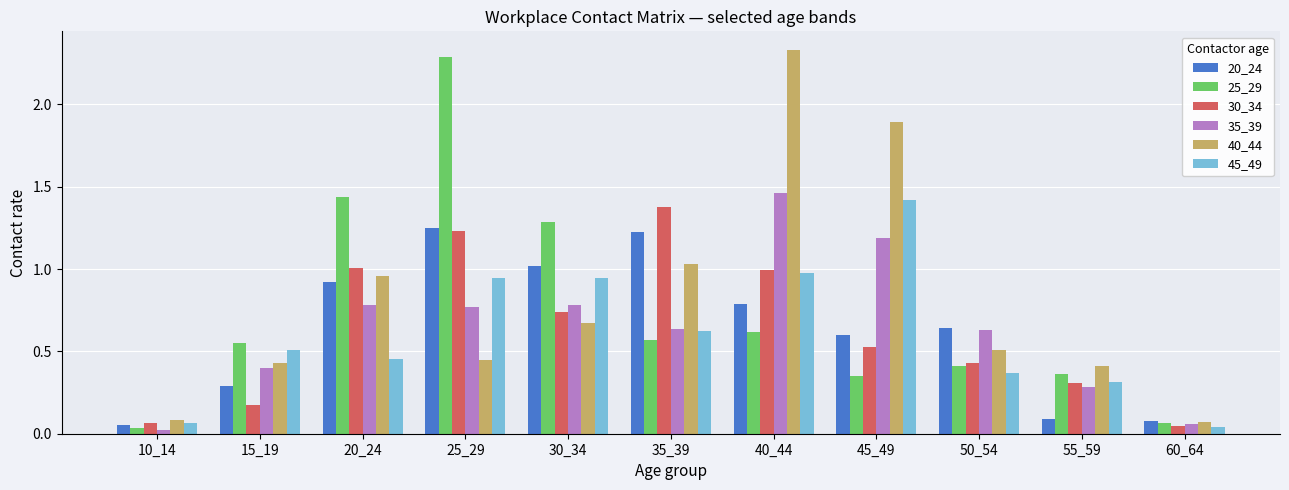

Count the number of categories in the chart.

11